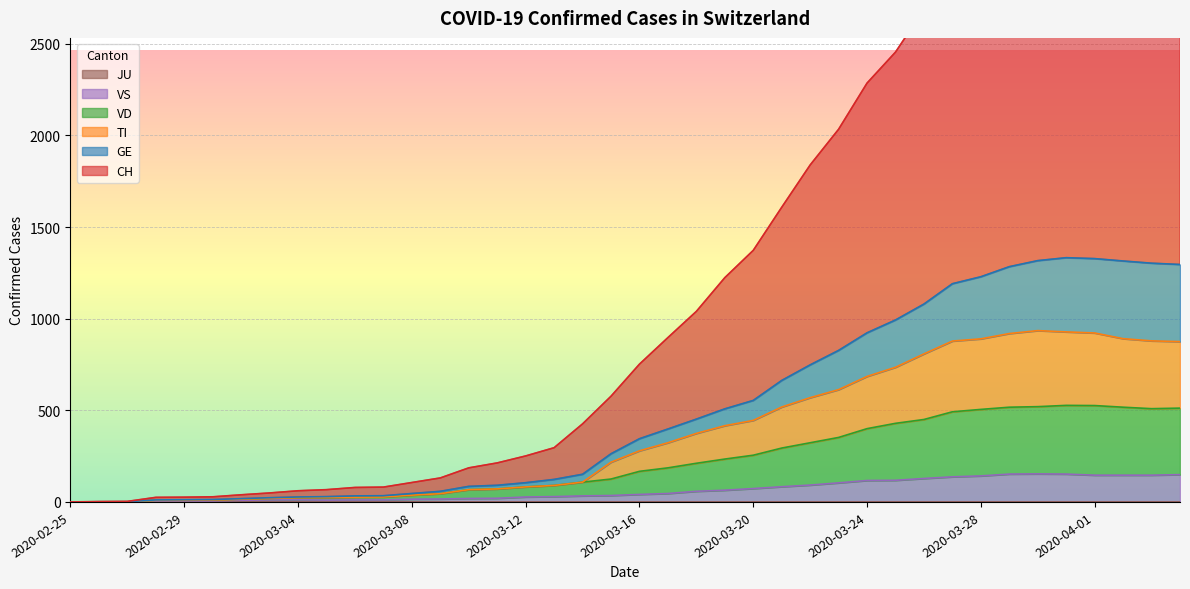

True or false: TI and VD cross at least once.

False